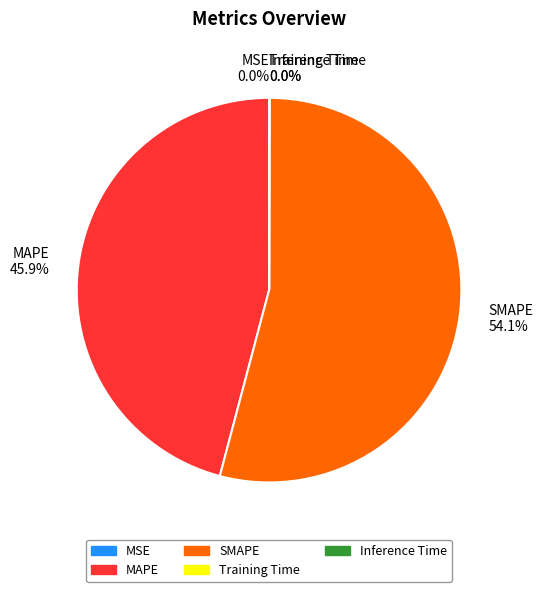

Do MAPE and SMAPE together represent more than half of the pie?

Yes